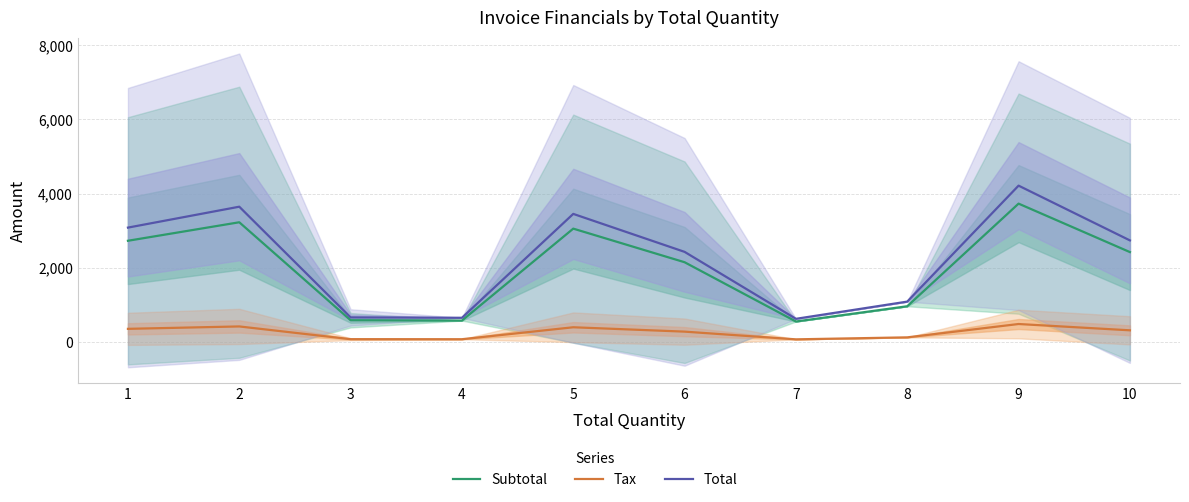

How many interior local peaks does the Total series have?

3